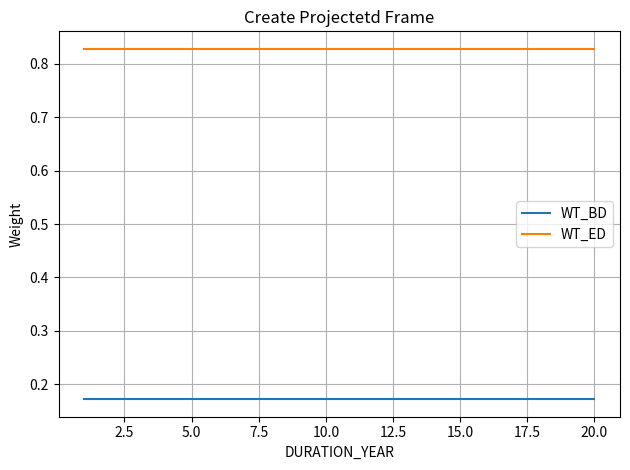

True or false: WT_ED and WT_BD cross at least once.

False